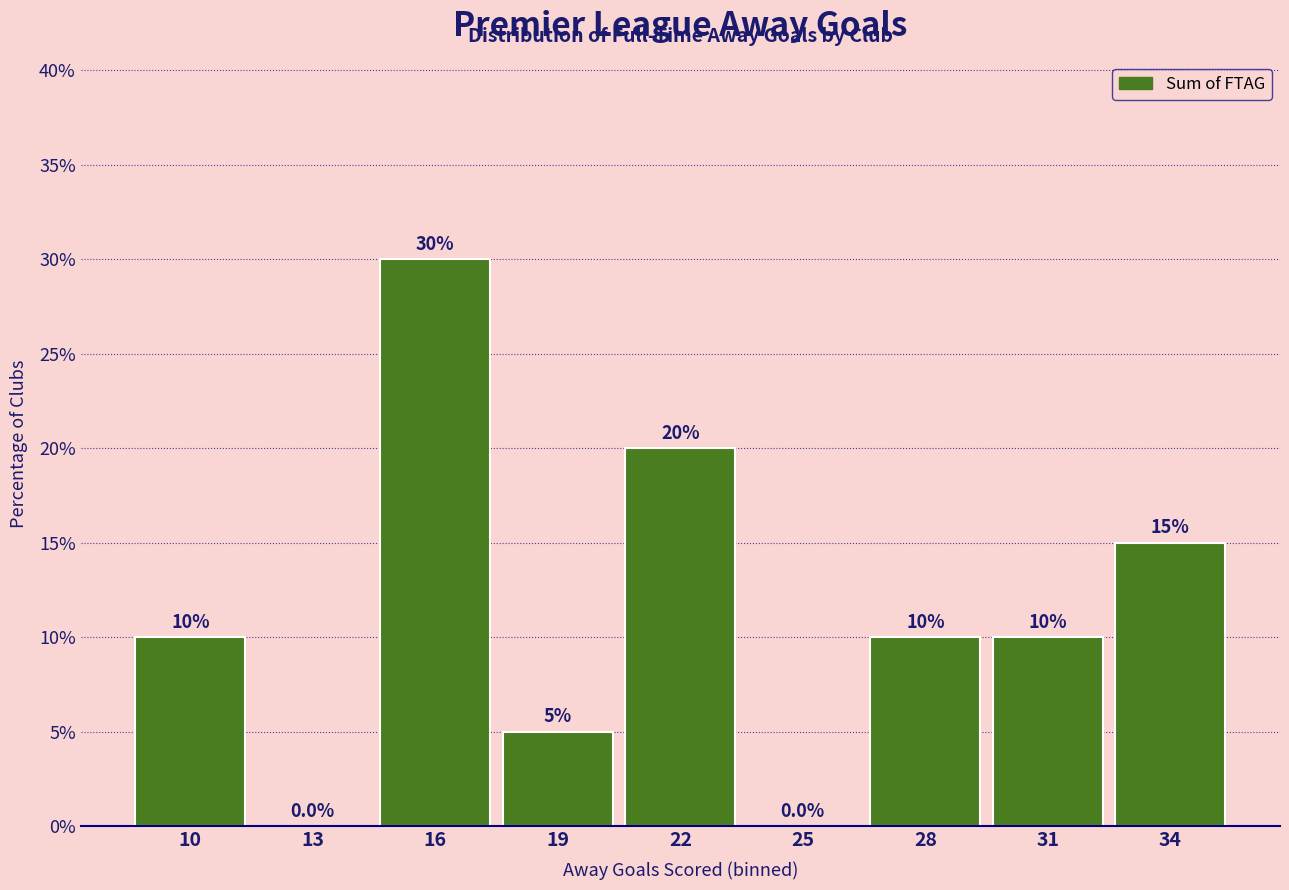

Reading right to left, list all the values displayed in this chart.

34=15	31=10	28=10	25=0	22=20	19=5	16=30	13=0	10=10